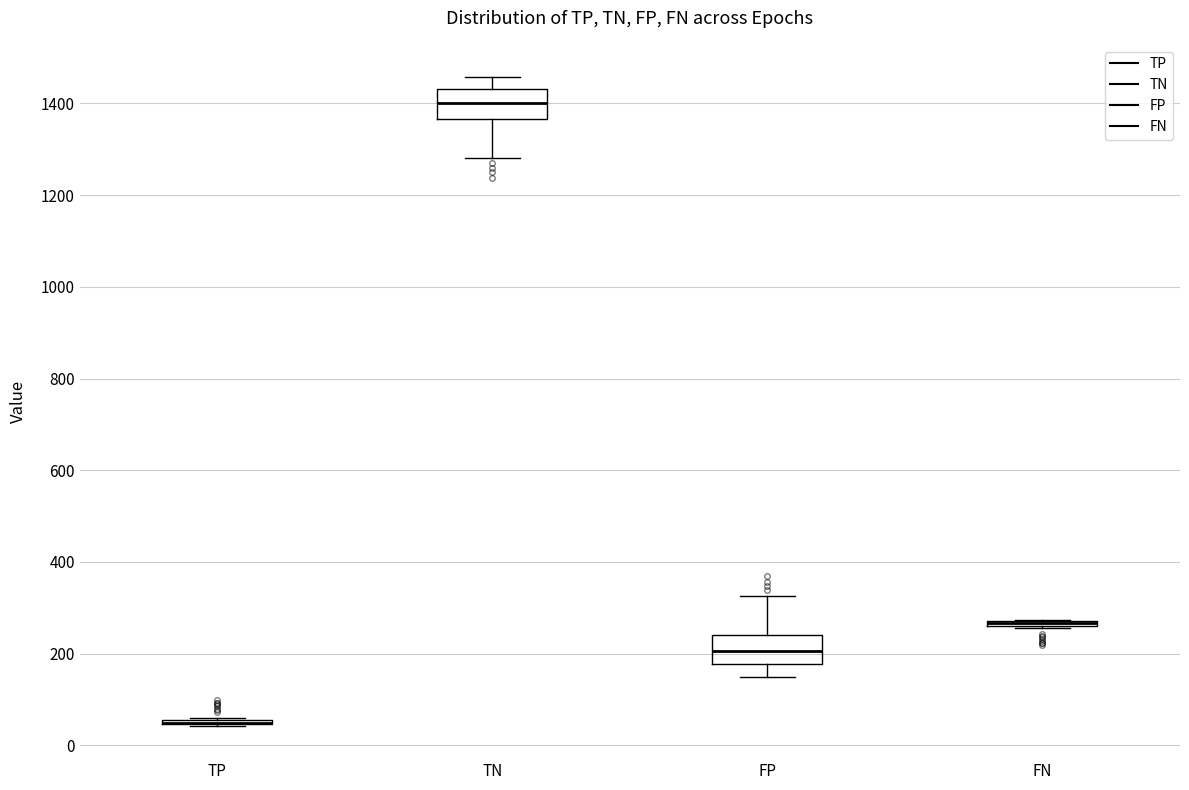

Where does the lower whisker of the box for TN end on the y-axis? The values are not printed on the chart, so give them approximately, as read against the axis.

1280